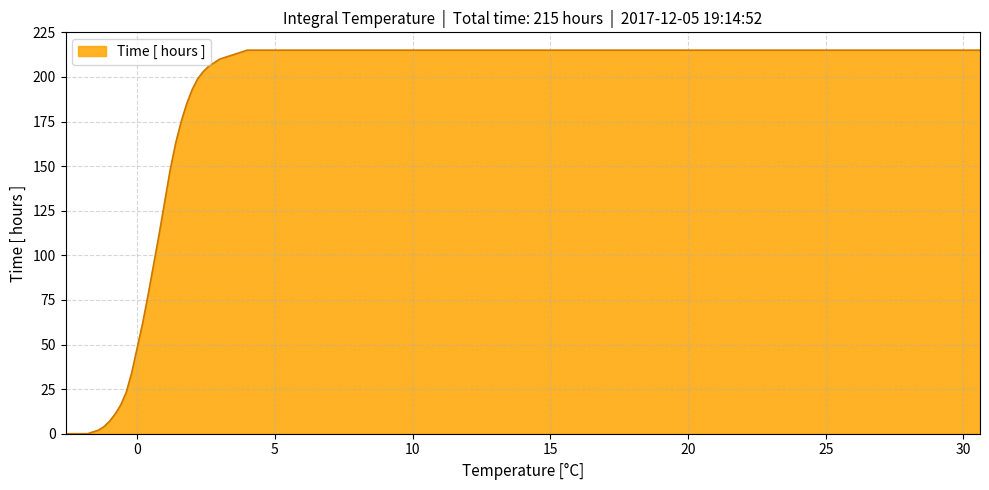

What is the maximum value shown in the chart?

215